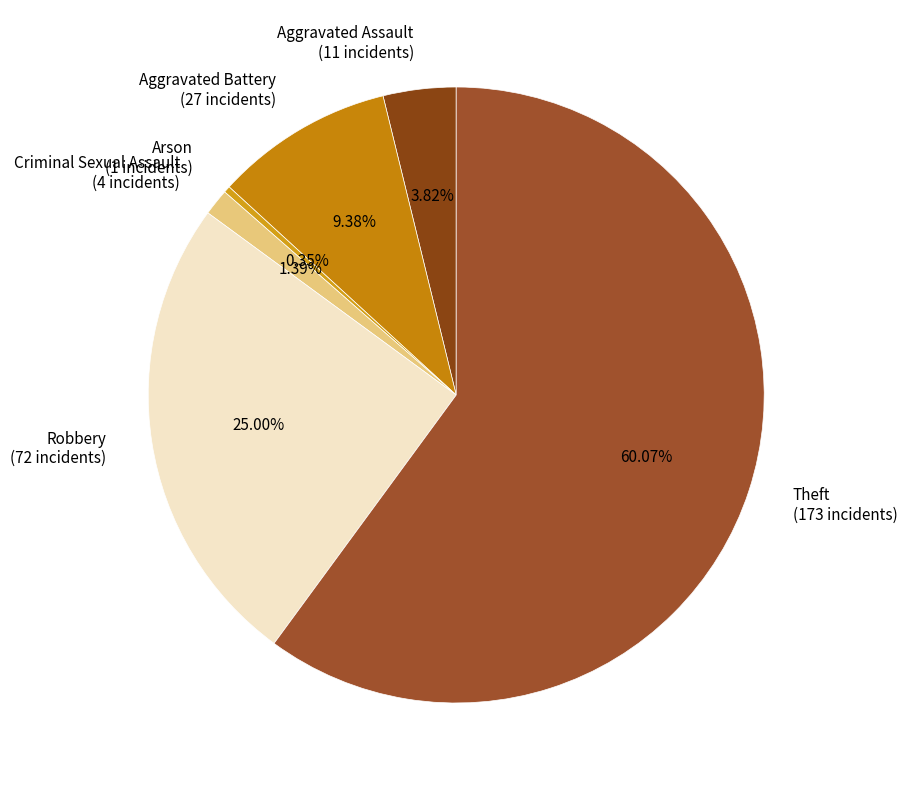

To the nearest percent, what is the difference between the largest and smallest slice percentages?

60%